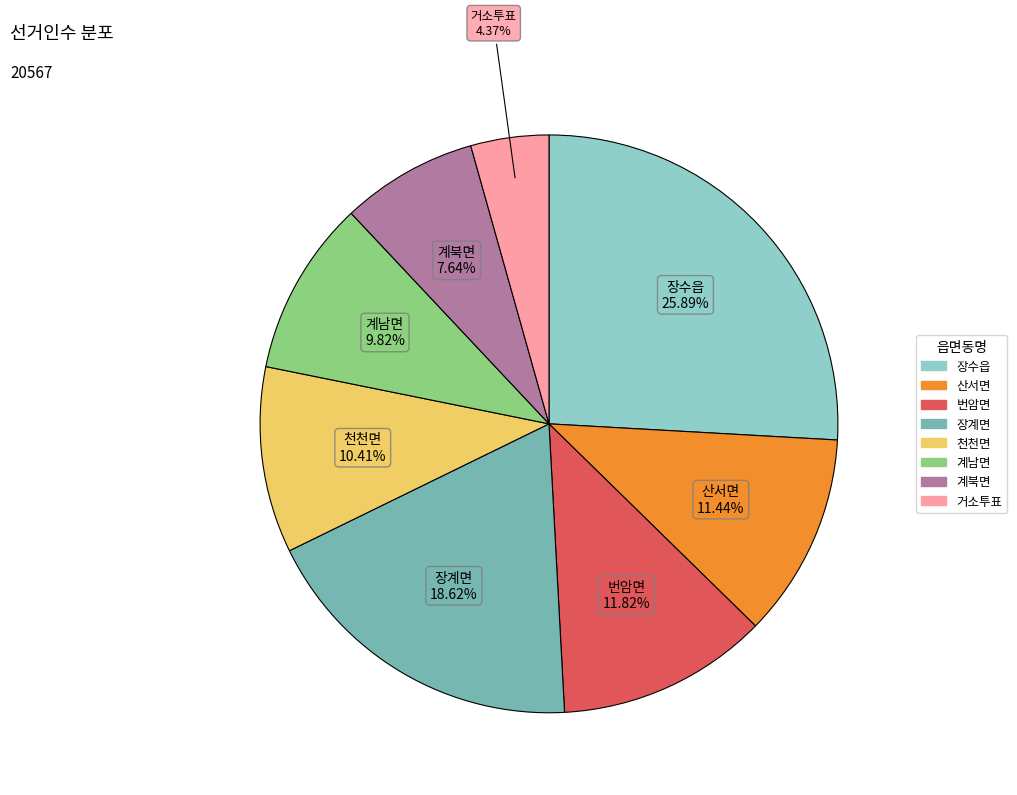

To the nearest percent, what is the difference between the largest and smallest slice percentages?

22%